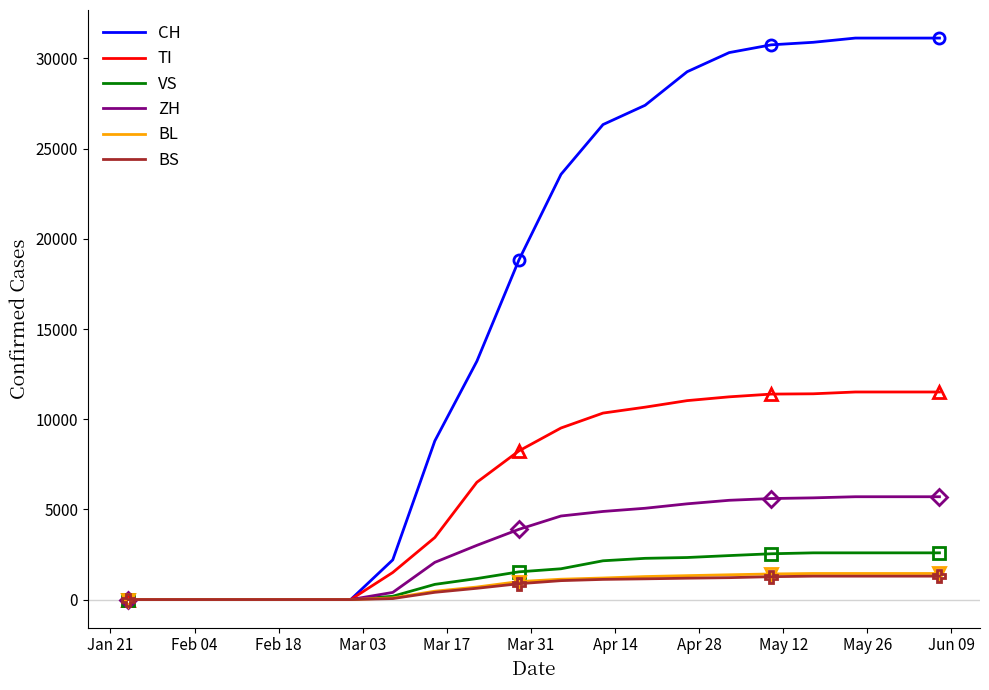

How many lines are shown in the chart?

6